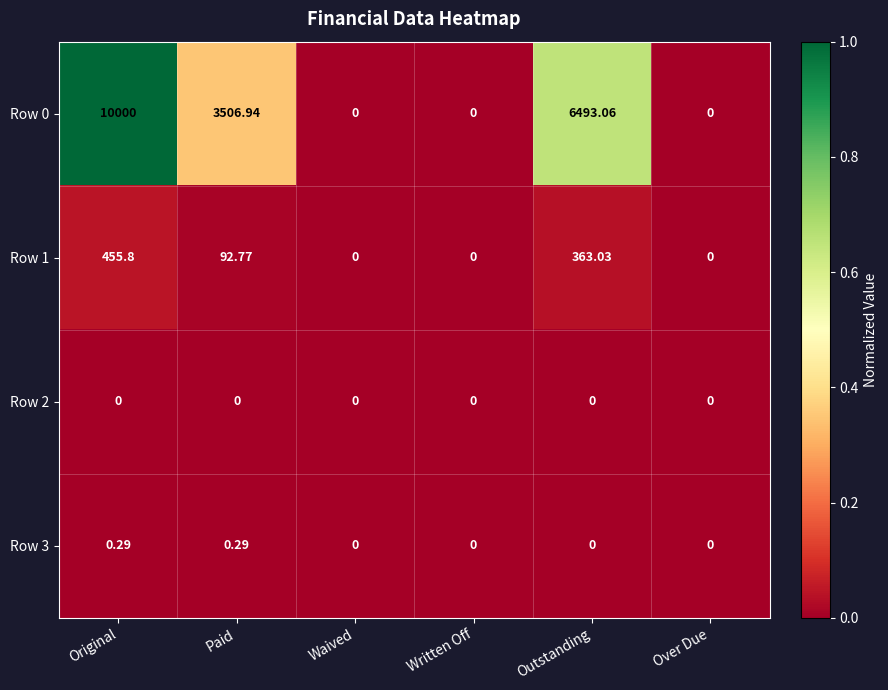

Where is Row 1 nearest to the value 227?

Paid